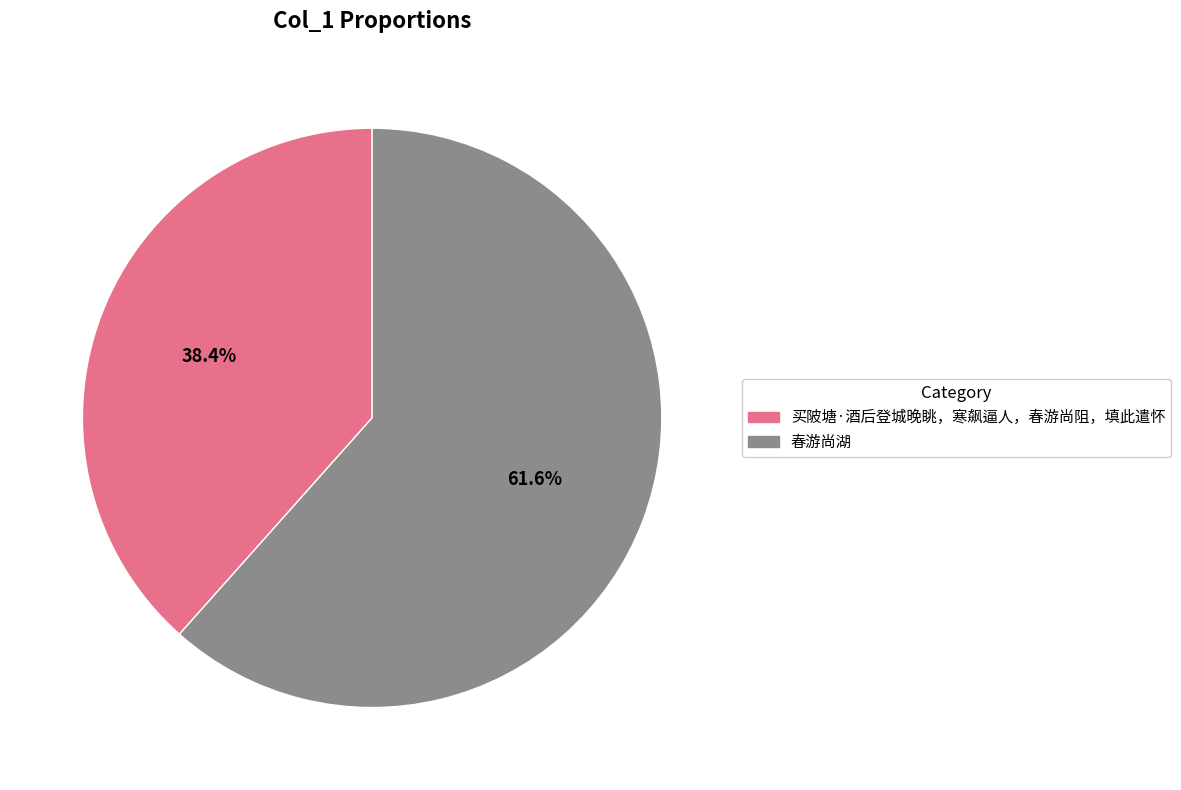

Between 买陂塘·酒后登城晚眺，寒飙逼人，春游尚阻，填此遣怀 and 春游尚湖, which is larger?

春游尚湖